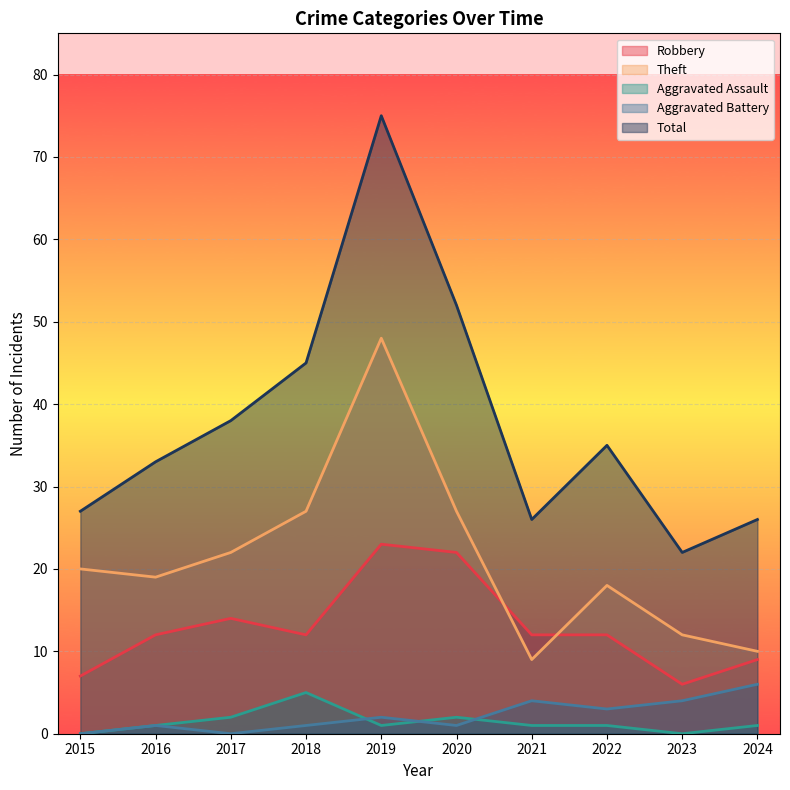

How many interior local valleys does the Total series have?

2